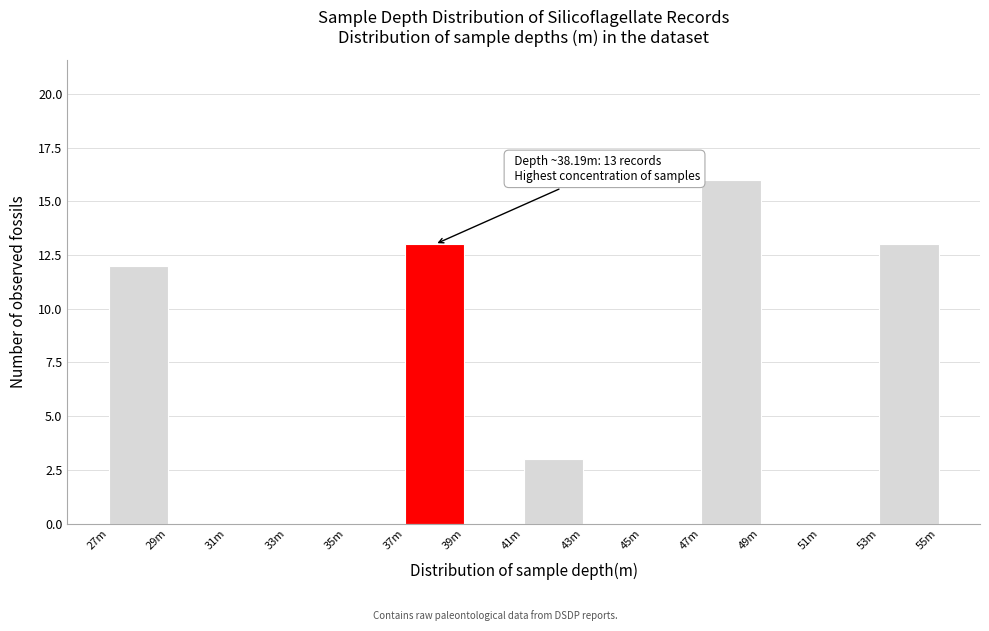

Reading right to left, list all the values displayed in this chart.

53m=13	51m=0	49m=0	47m=16	45m=0	43m=0	41m=3	39m=0	37m=13	35m=0	33m=0	31m=0	29m=0	27m=12